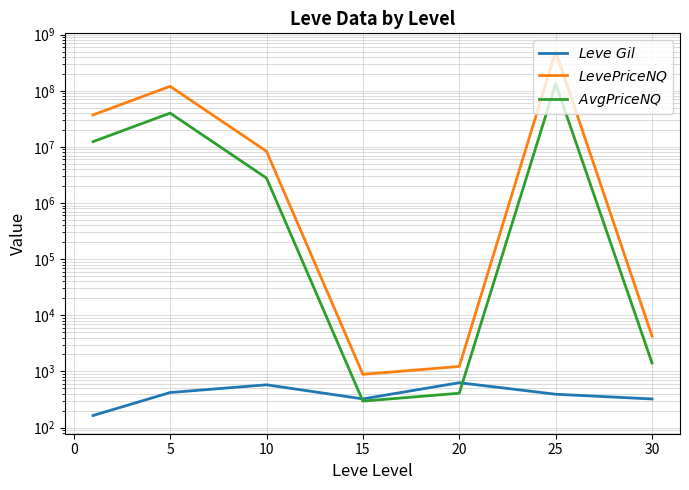

At how many categories does at least one series exceed 368638291?

1